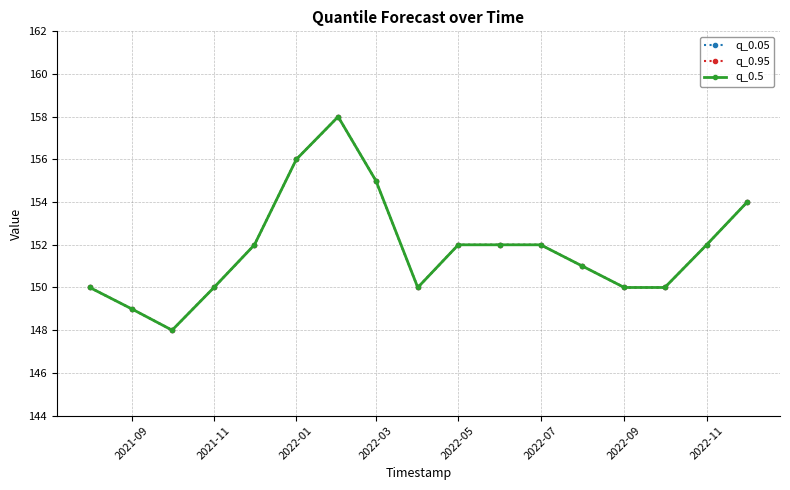

How many interior local peaks does the q_0.5 series have?

1